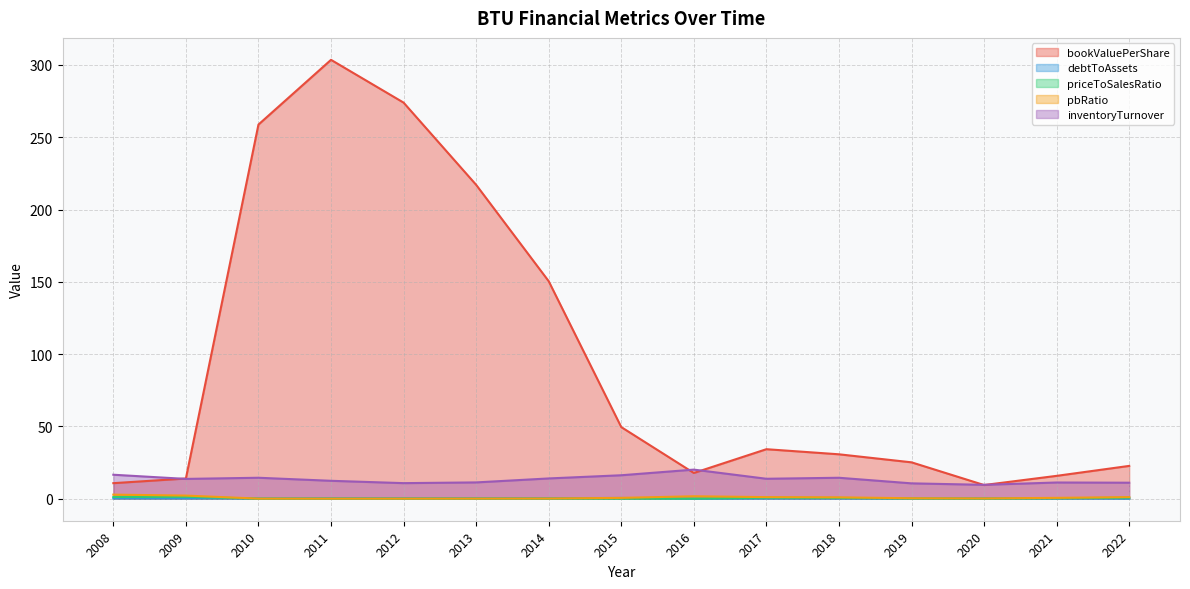

Is it true that pbRatio equals 0.2 at 2019?

False